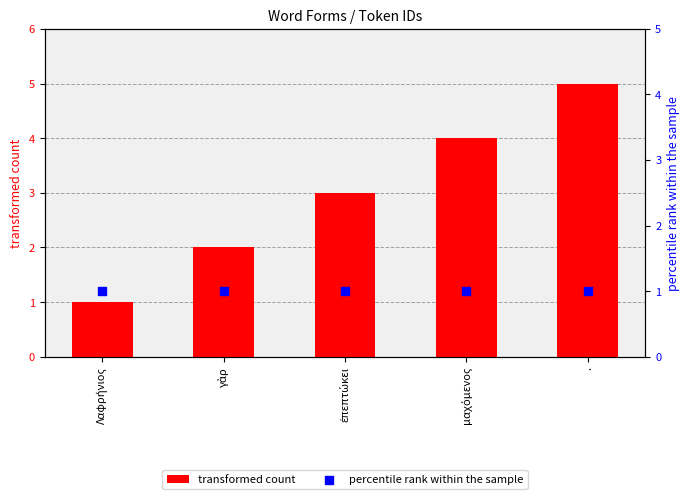

Which series contains the highest Y value?

transformed count